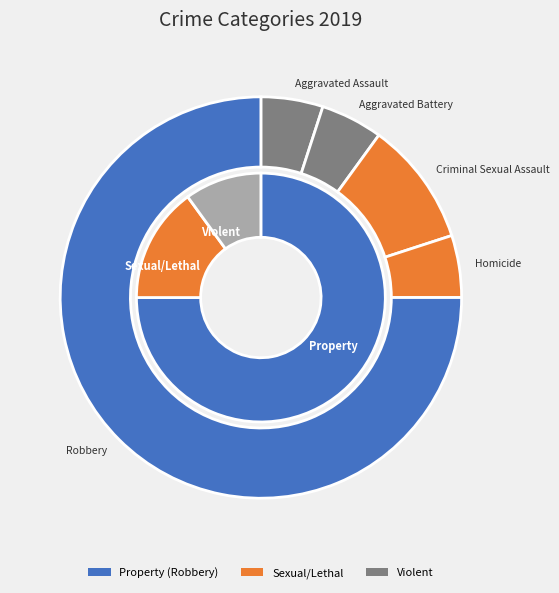

To the nearest percent, what is the difference between the Criminal Sexual Assault and Aggravated Assault slice percentages?

5%